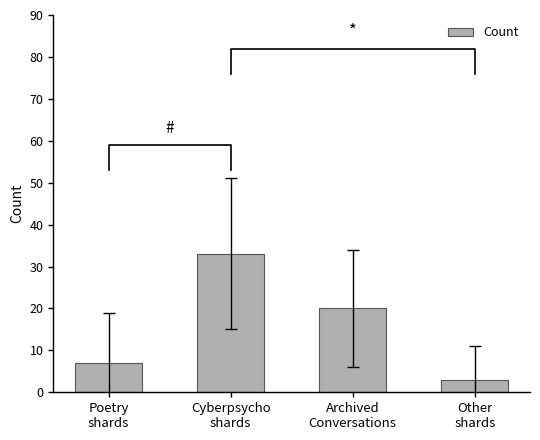

What is the change in value from Archived
Conversations to Other
shards?

-17